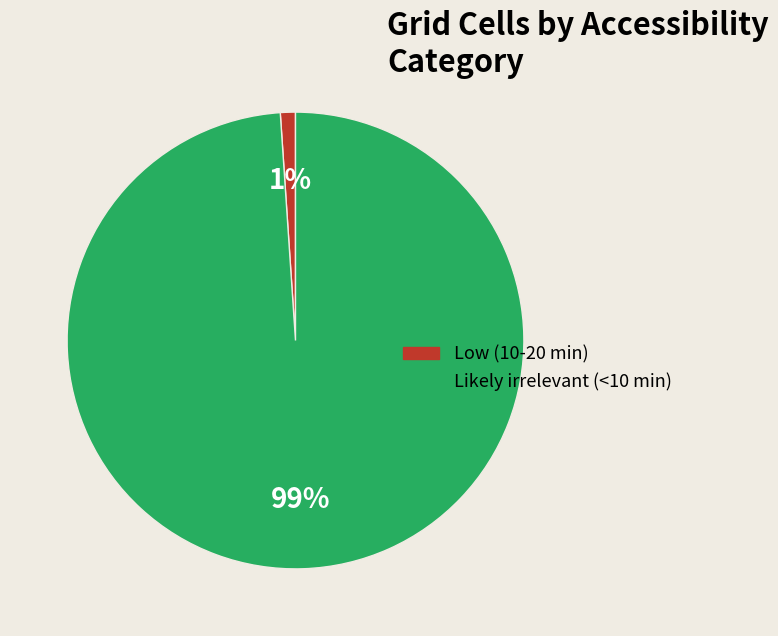

What is the largest slice in the pie chart?

Likely irrelevant (<10 min)